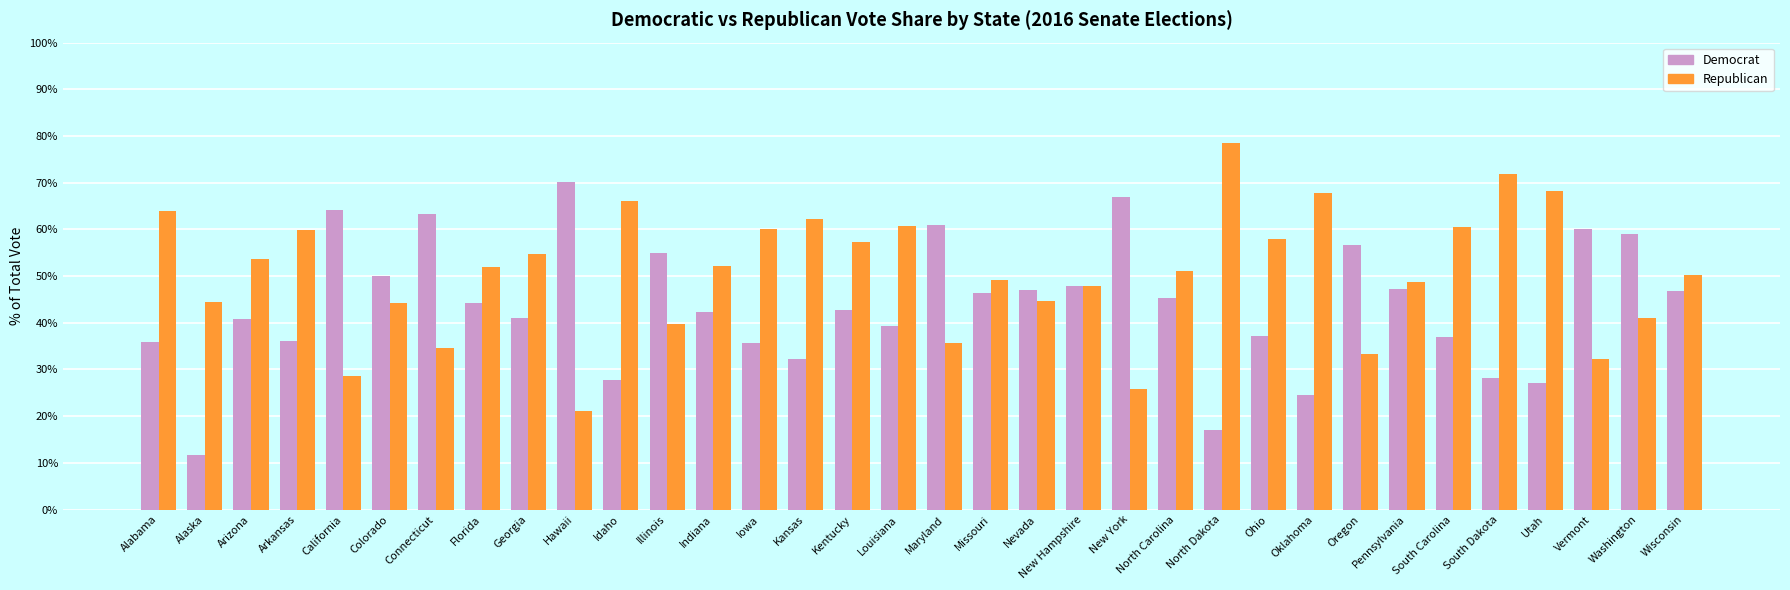

Which label corresponds to the smallest value in the chart?

Alaska